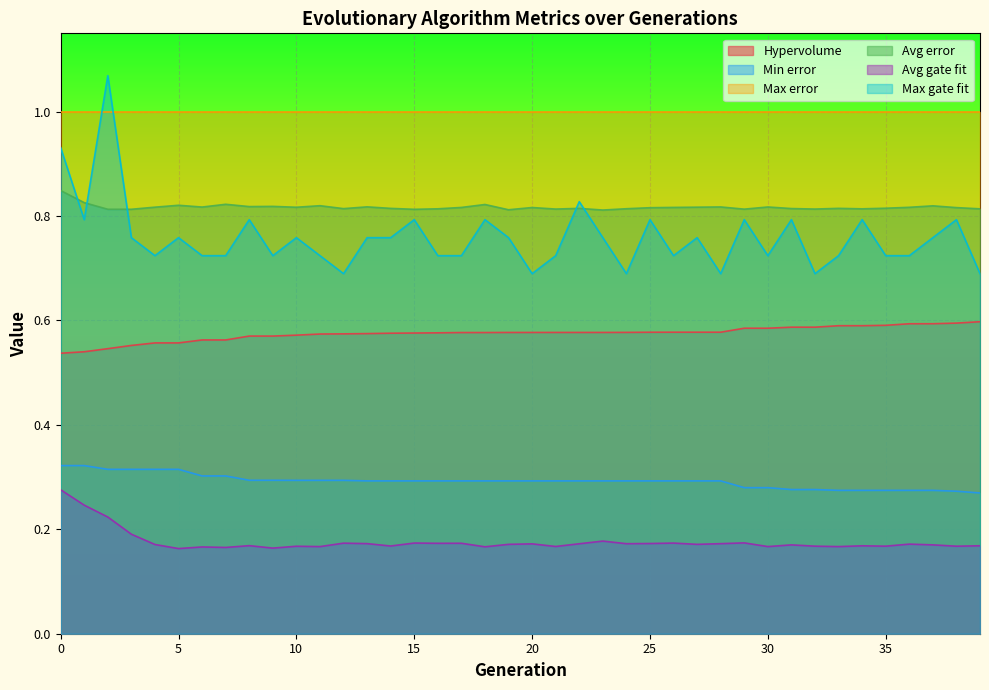

Between 0 and 17, which is larger?

17